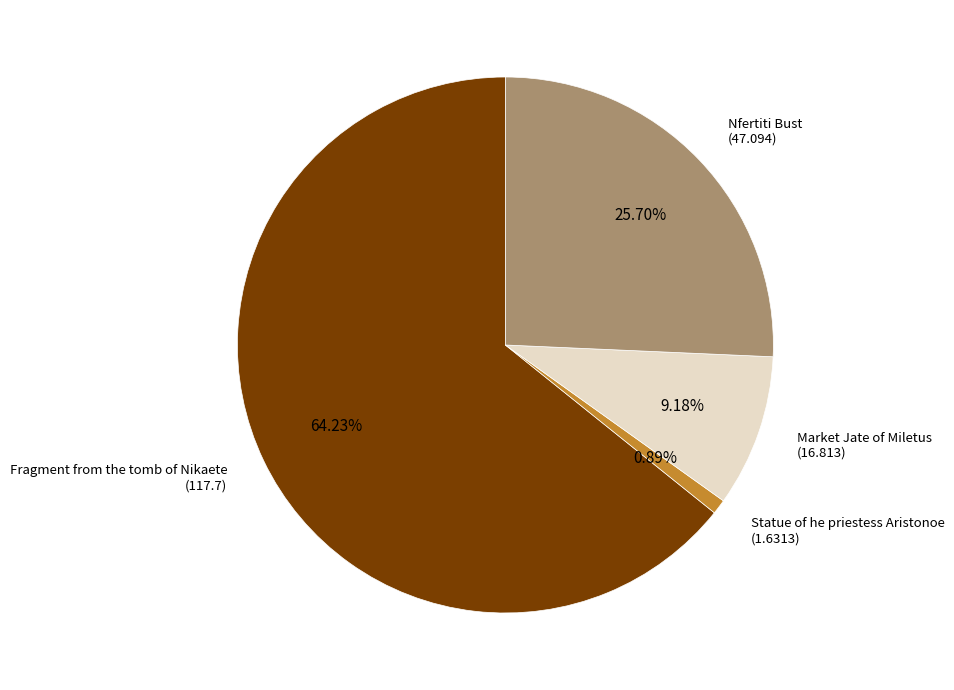

Which category accounts for the majority?

Fragment from the tomb of Nikaete